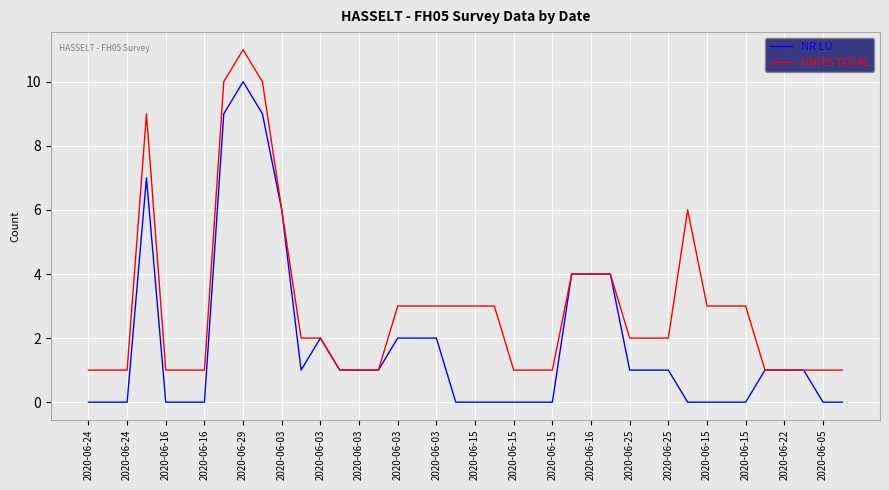

Which series has the largest total across all categories?

UNITS TOTAL